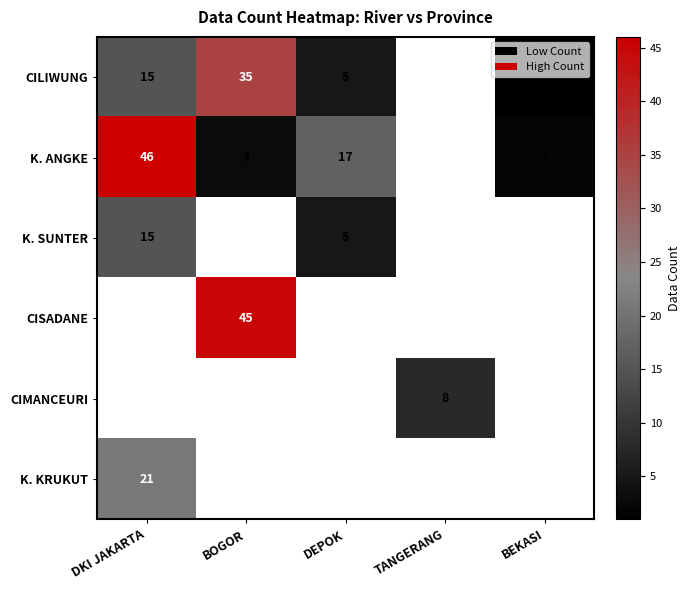

What is the difference between the CILIWUNG values at DEPOK and DKI JAKARTA?

10